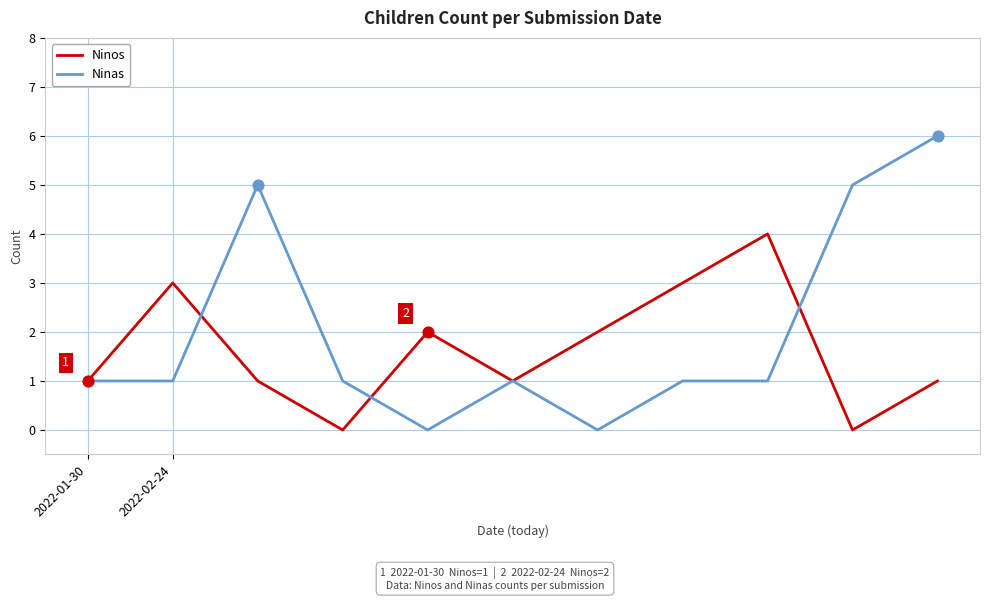

Which series has the largest range (max minus min)?

Ninas